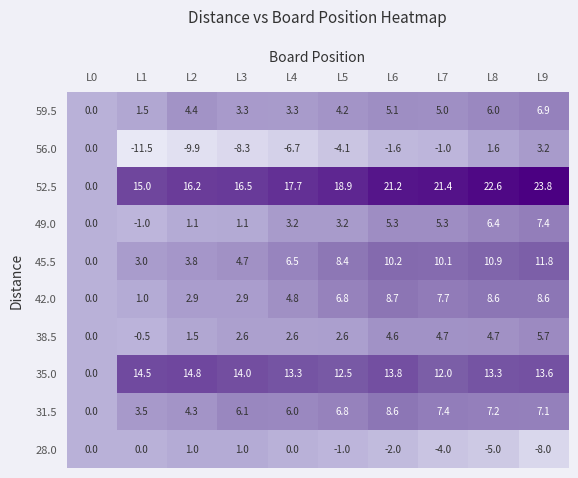

Which series has the largest total across all categories?

52.5